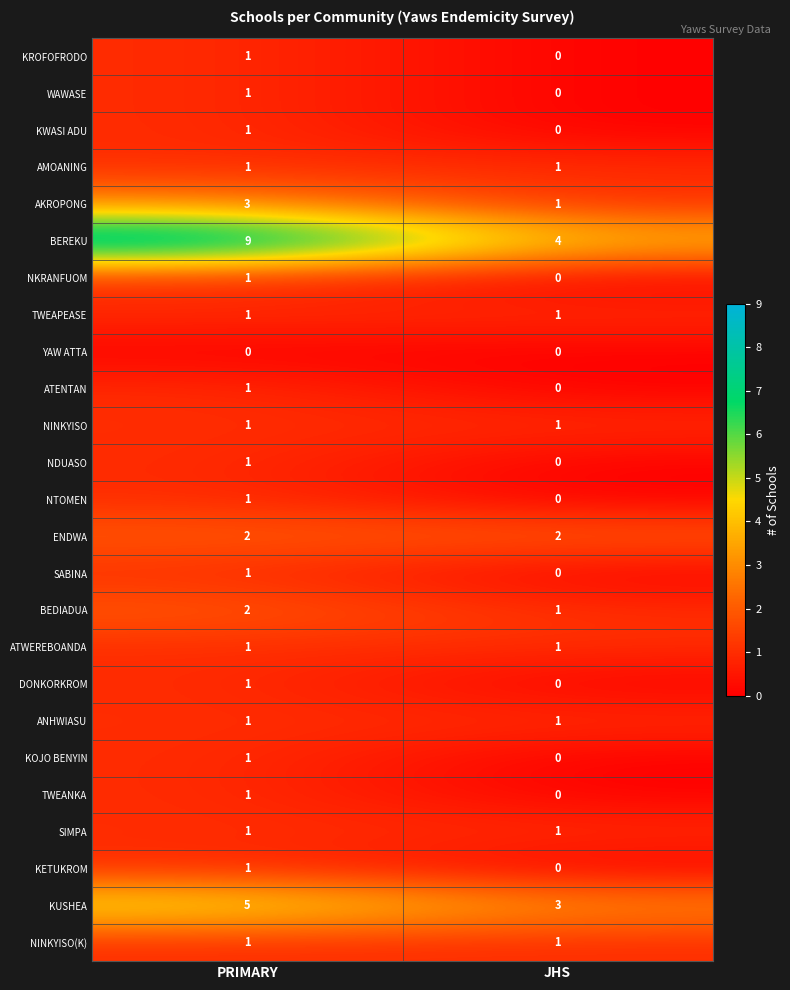

Count the number of categories in the chart.

2